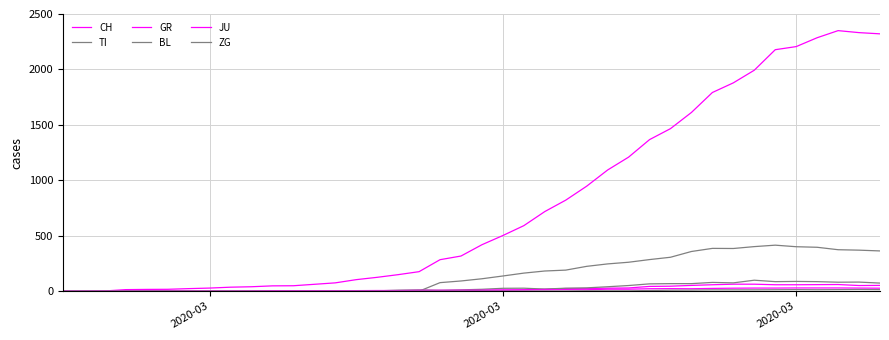

Does the chart have visible grid lines?

Yes